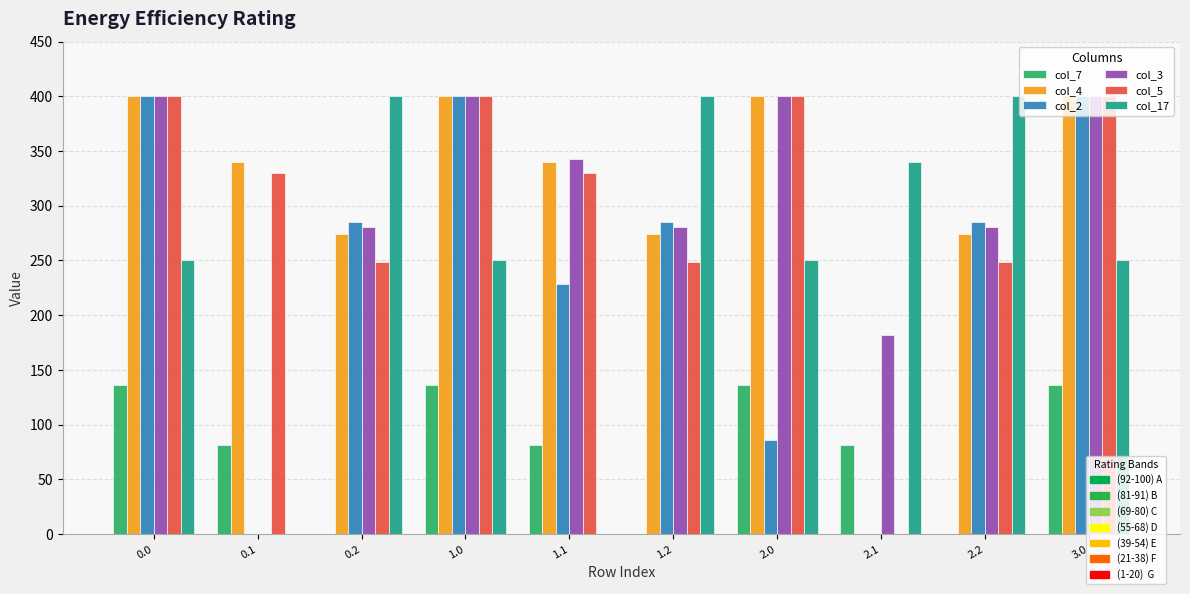

Count the number of data series in this chart.

6